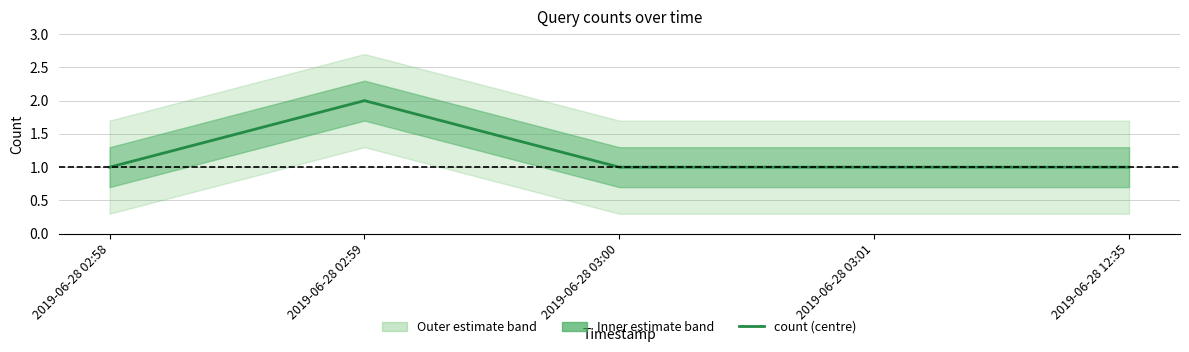

Reading left to right, extract all data points from this chart.

2019-06-28 02:58=1	2019-06-28 02:59=2	2019-06-28 03:00=1	2019-06-28 03:01=1	2019-06-28 12:35=1